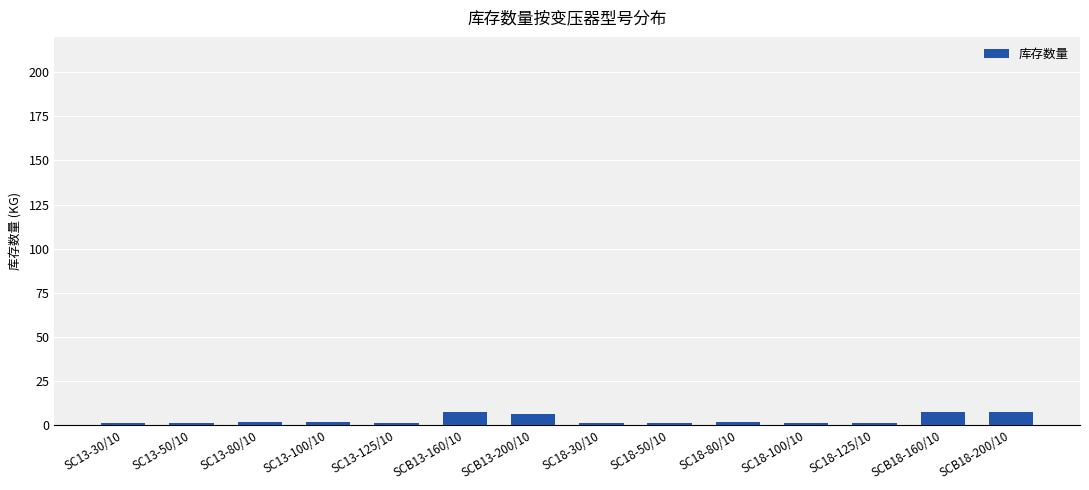

What is the label of the 10th bar from the left?

SC18-80/10